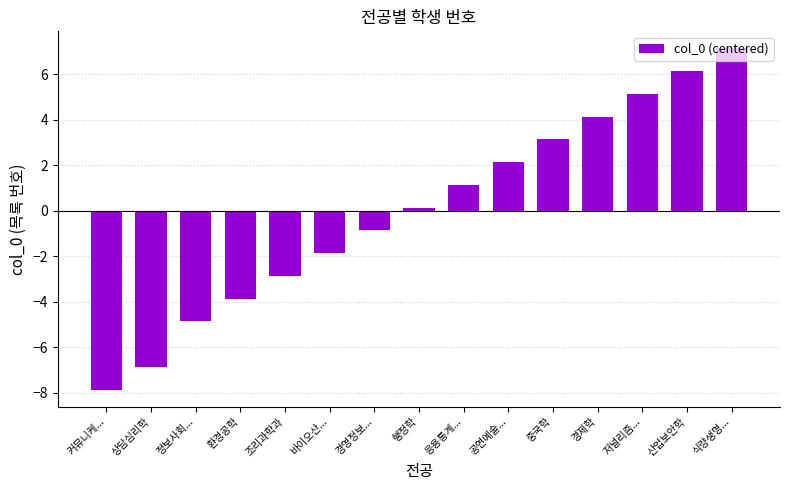

Does the chart contain stacked bars?

No